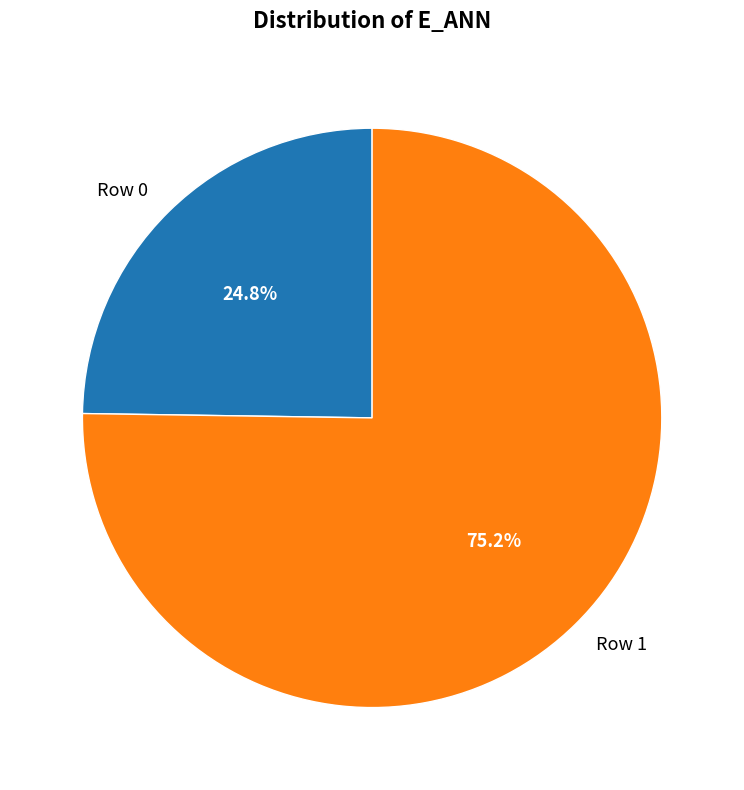

How many slices are in this pie chart?

2